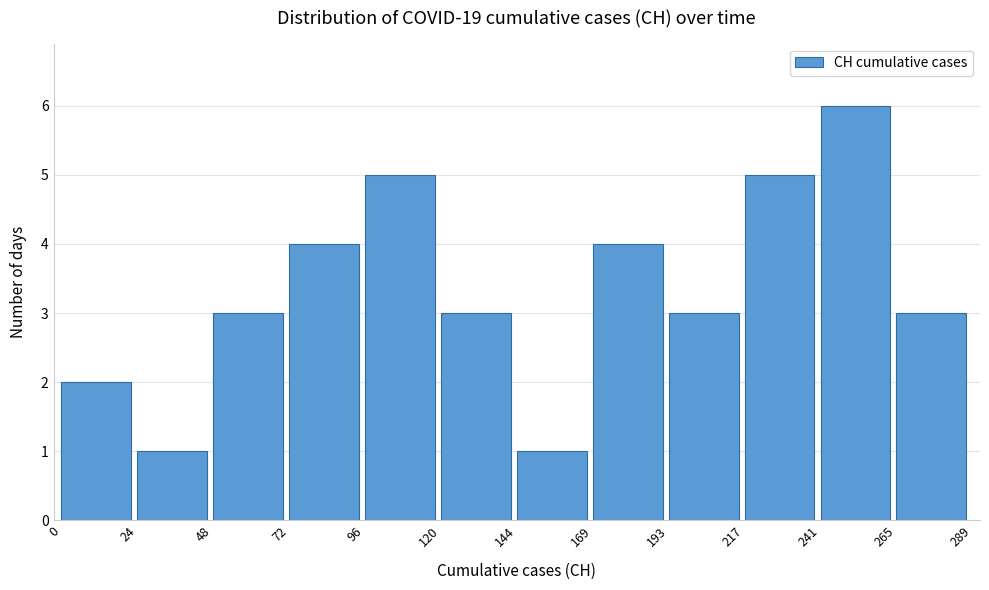

Over which range of the x-axis is the bar tallest?

241 to 265